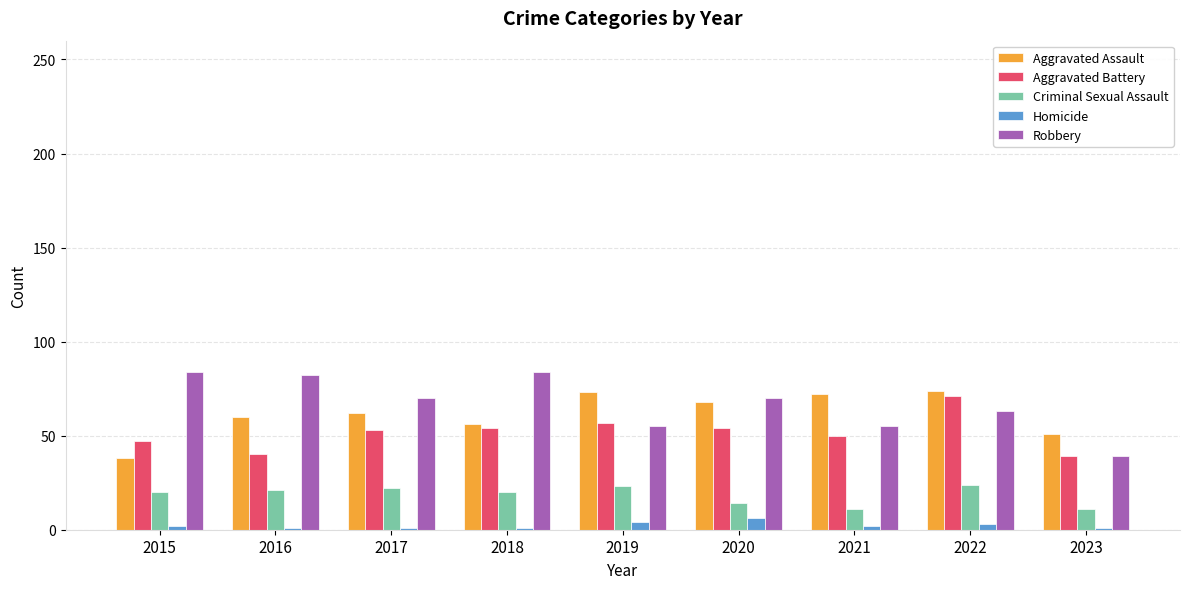

Is the value of Robbery at 2018 greater than the value of Aggravated Battery at 2023?

Yes